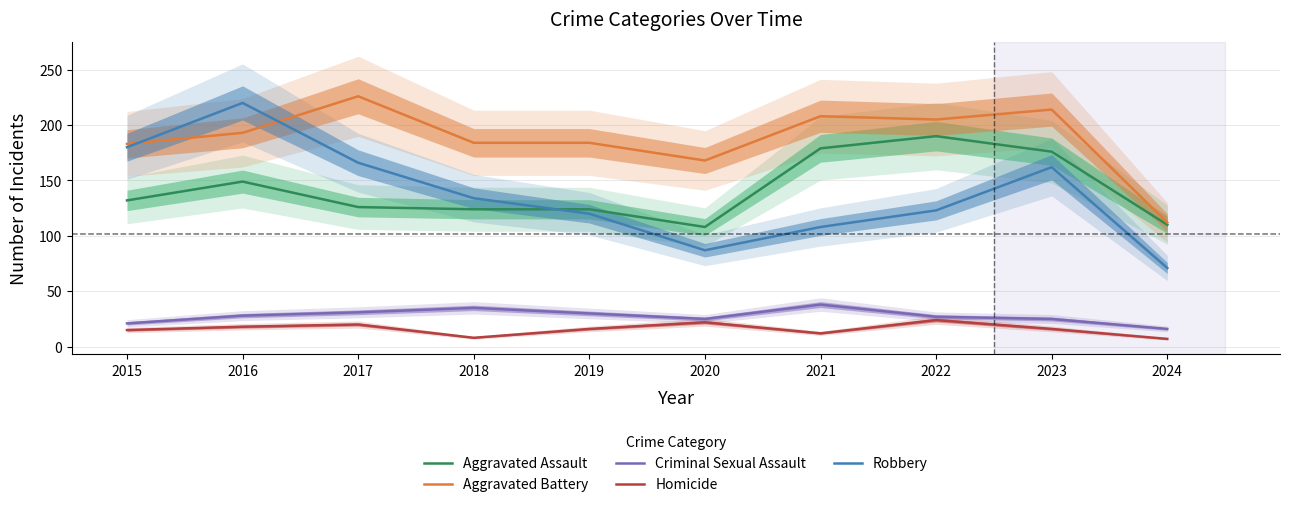

List the labels in order of Homicide value, smallest first.

2024, 2018, 2021, 2015, 2019, 2023, 2016, 2017, 2020, 2022